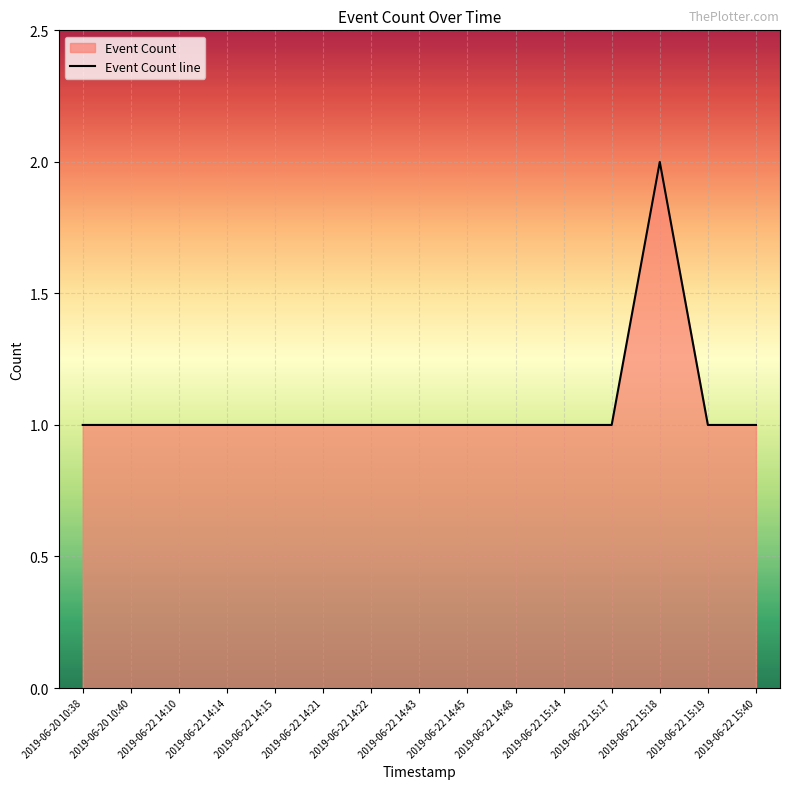

Which label corresponds to the smallest value in the chart?

2019-06-20 10:38